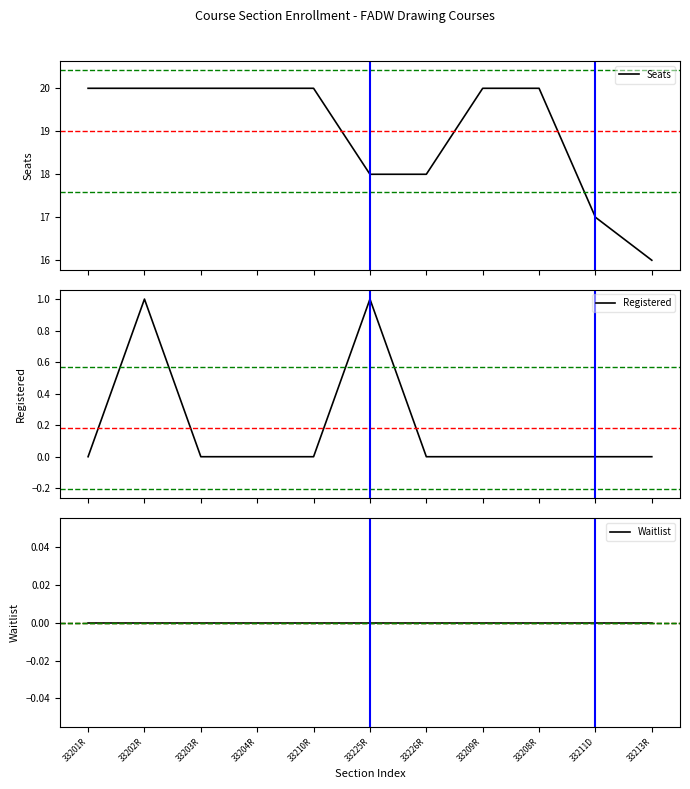

How many distinct data groups are displayed?

3